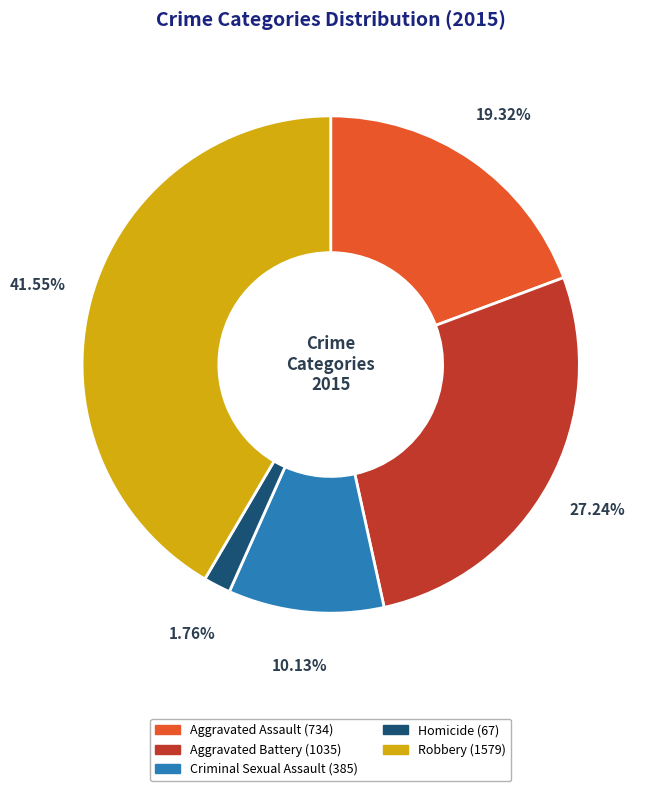

What percentage is NOT represented by Criminal Sexual Assault?

89.9%